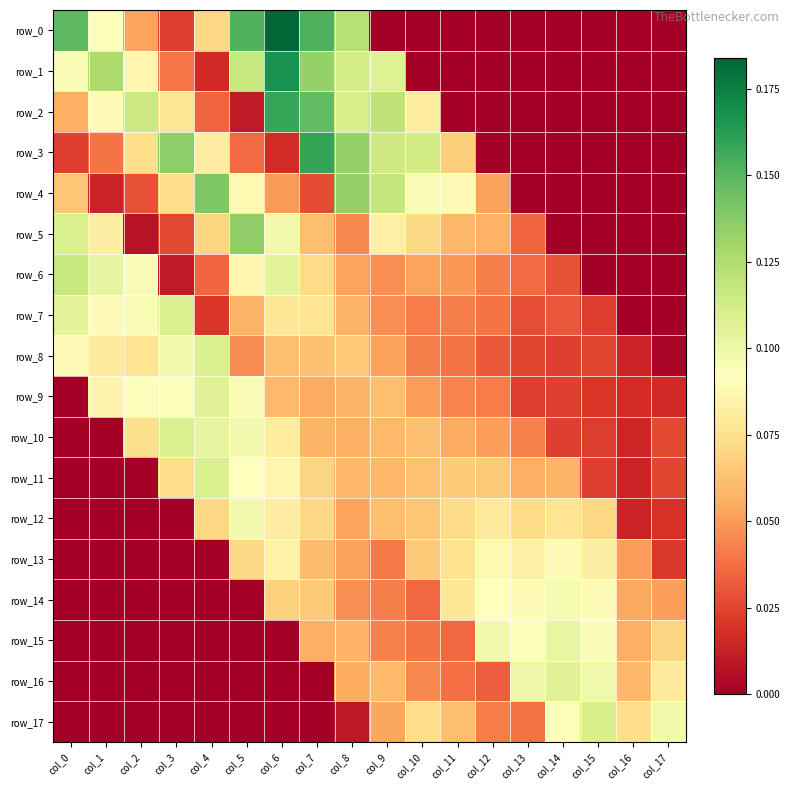

Which series changed the most between col_7 and col_10?

row_0